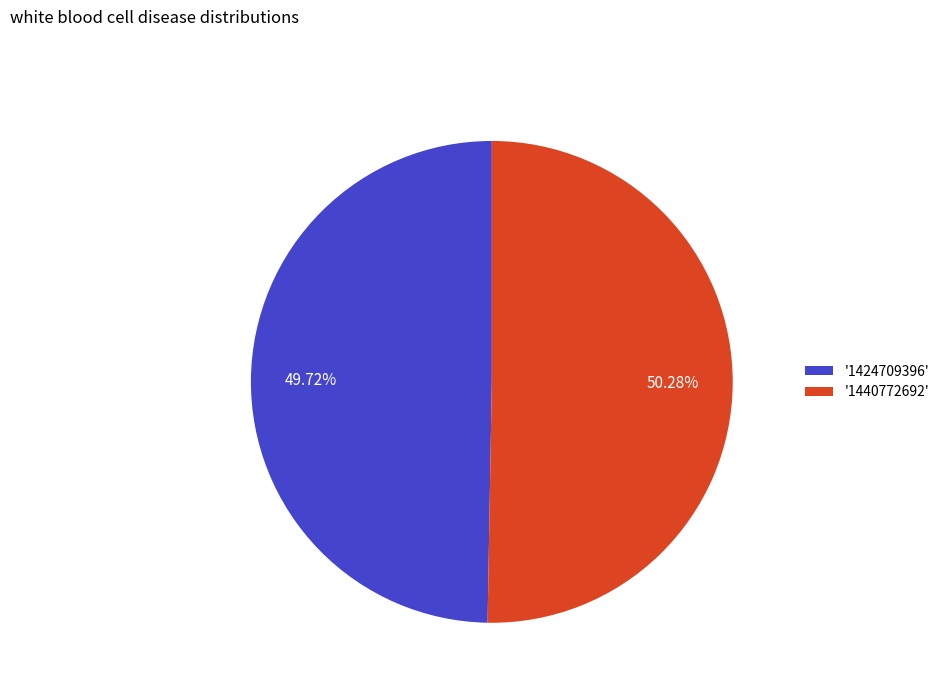

Which category has the biggest portion of the pie?

'1440772692'